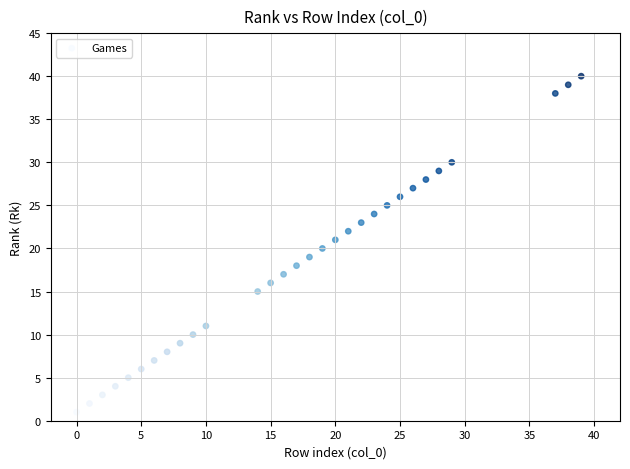

What is the range of Y values (max minus min)?

39